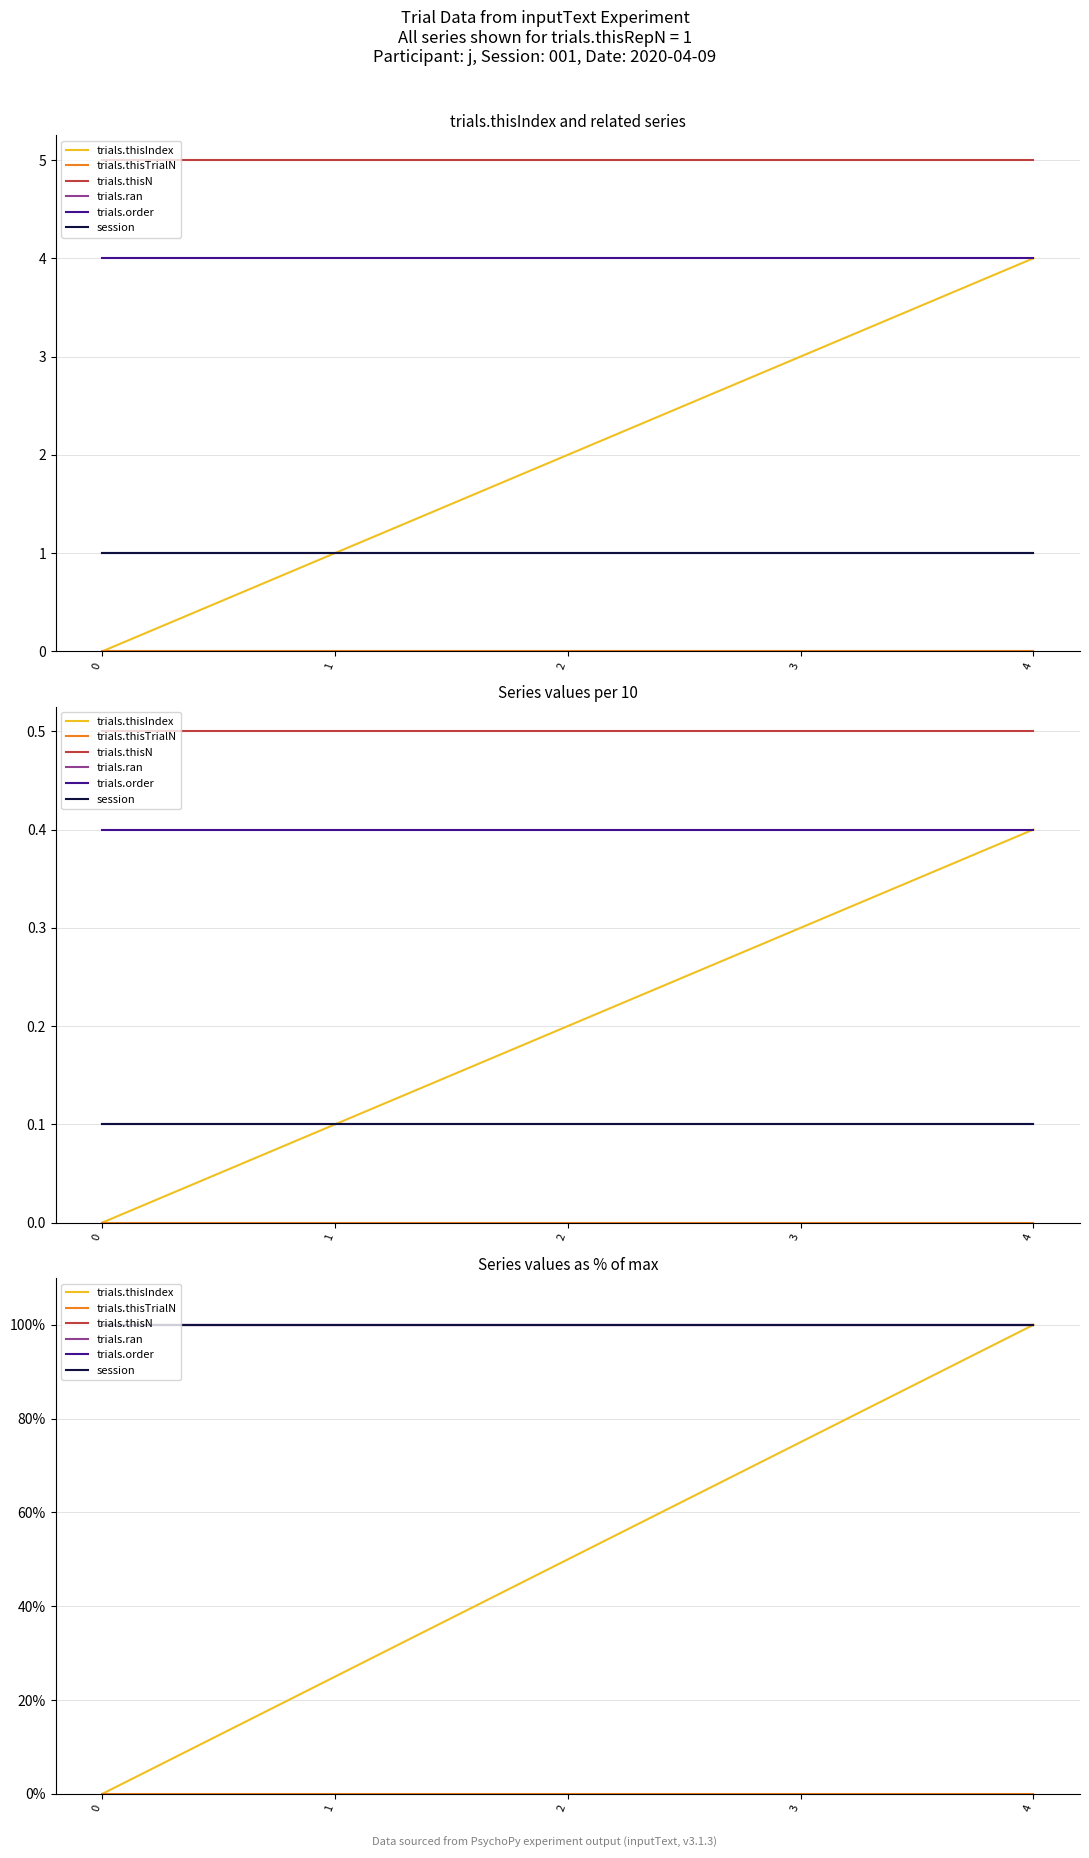

What is the total value across all series at 2?

450